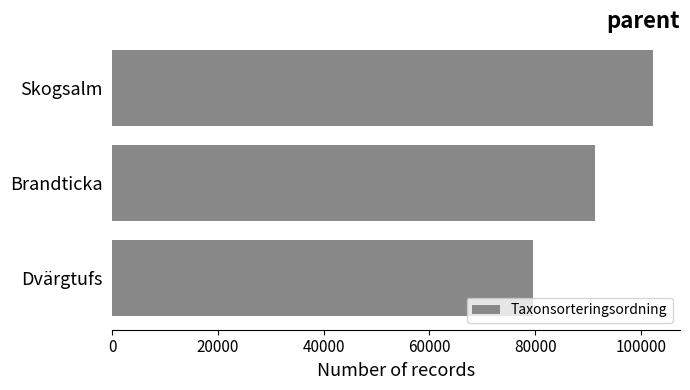

What is the approximate value at Skogsalm?

102311